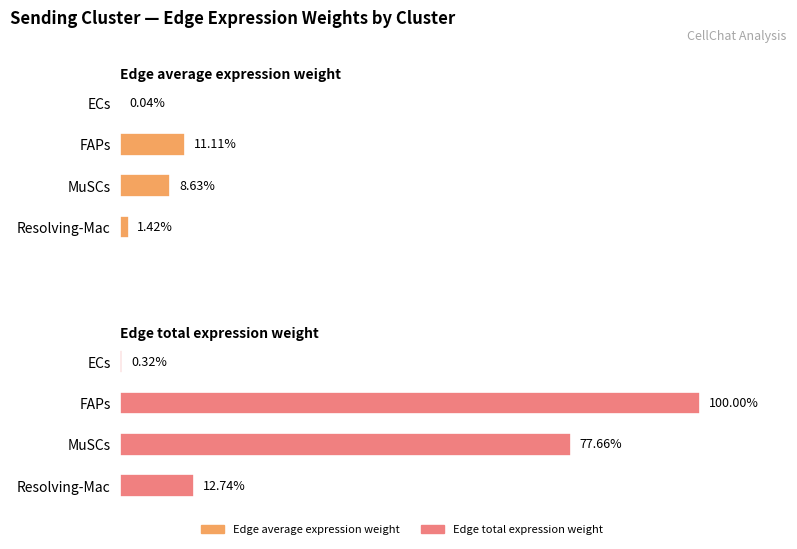

The Edge average expression weight series shows 1.4 at Resolving-Mac. True or false?

True